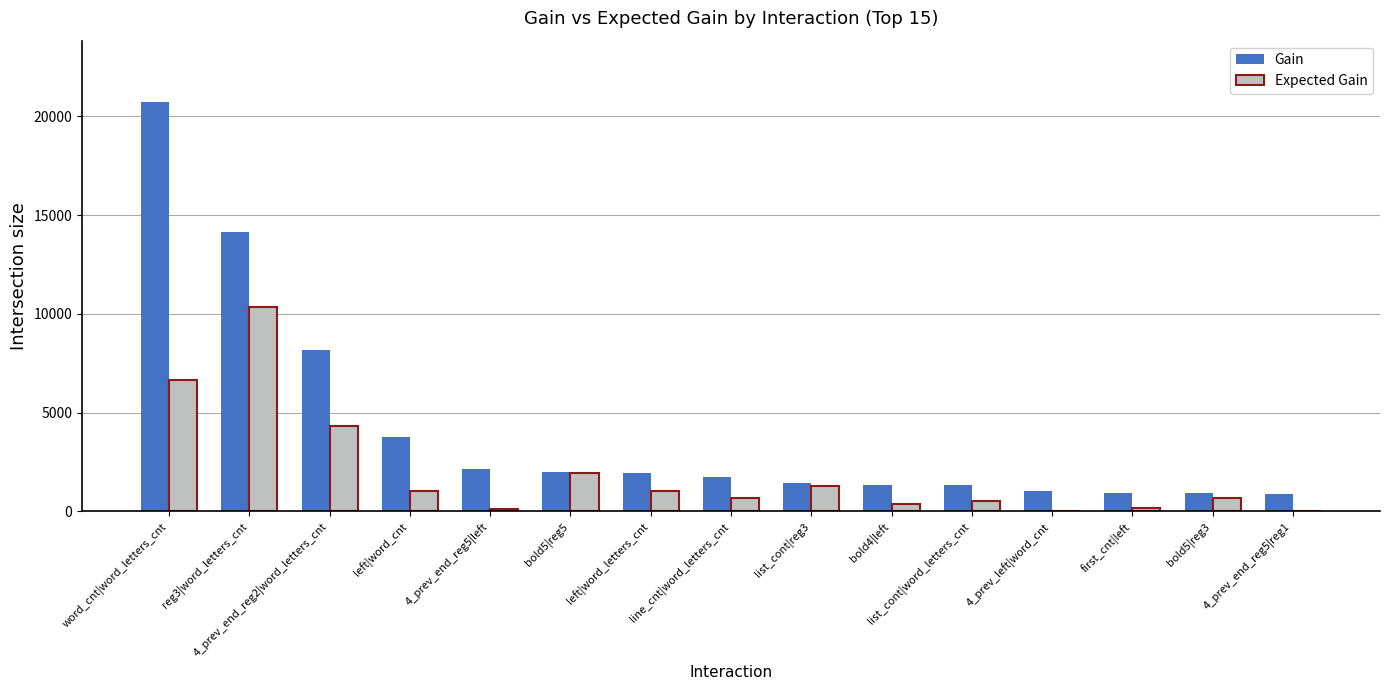

Where is Expected Gain nearest to the value 5178?

4_prev_end_reg2|word_letters_cnt